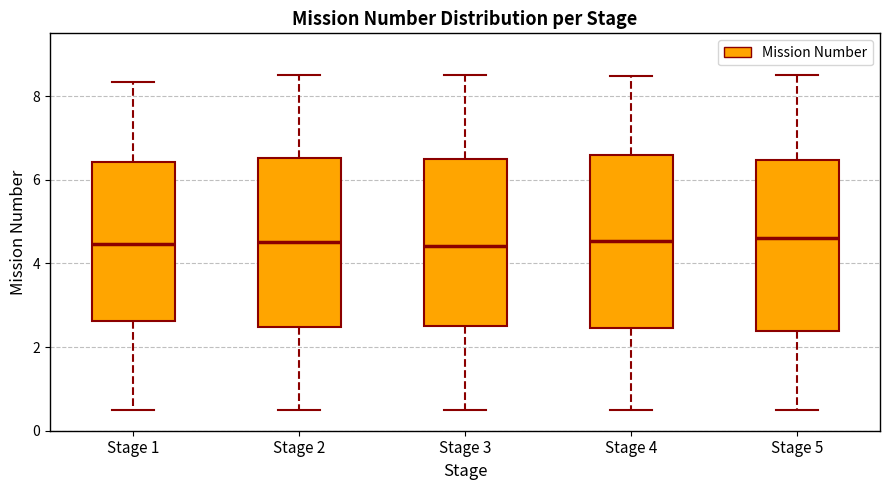

Reading left to right, read every box against the y-axis: the position of its median line, the range the box covers, and the ends of its whiskers. The values are not printed on the chart, so give them approximately, as read against the axis.

Stage 1: median 4.4, box 2.6 to 6.4, whiskers 0.6 to 8.4
Stage 2: median 4.6, box 2.4 to 6.6, whiskers 0.6 to 8.6
Stage 3: median 4.4, box 2.6 to 6.4, whiskers 0.6 to 8.6
Stage 4: median 4.6, box 2.4 to 6.6, whiskers 0.6 to 8.4
Stage 5: median 4.6, box 2.4 to 6.4, whiskers 0.6 to 8.6